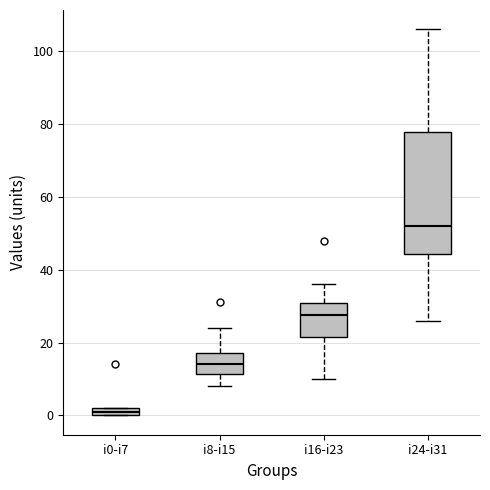

Which box has the lowest median line?

i0-i7